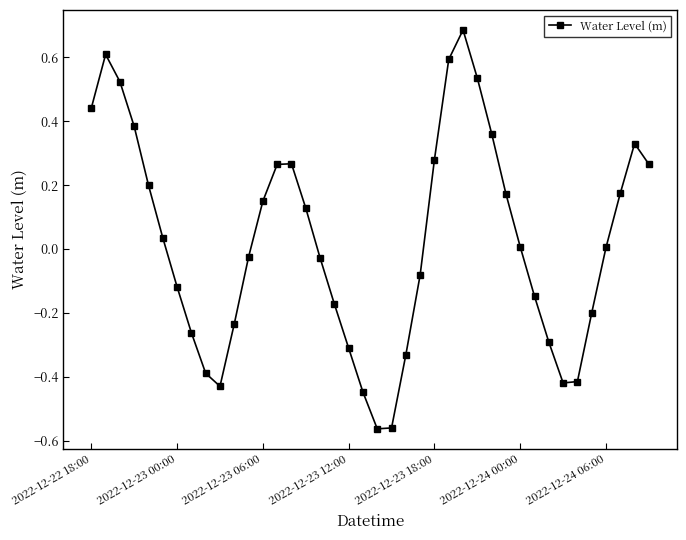

True or false: the data has more than 1 interior local peaks.

True